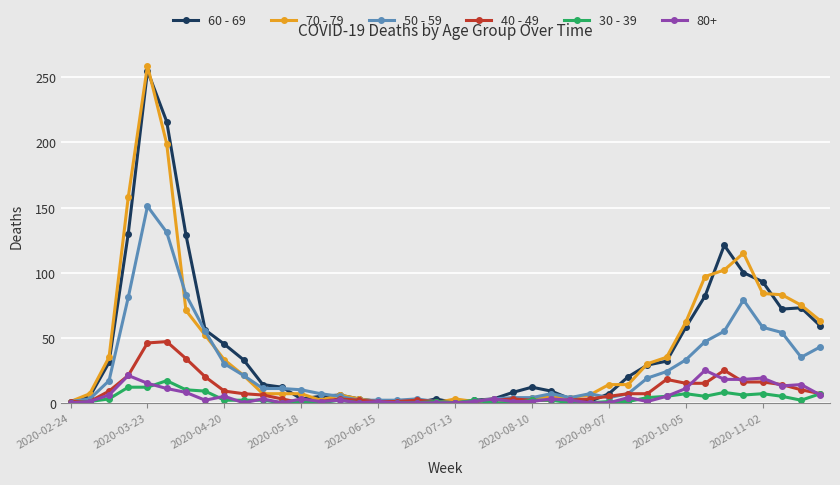

Which series has the widest spread of values?

70 - 79